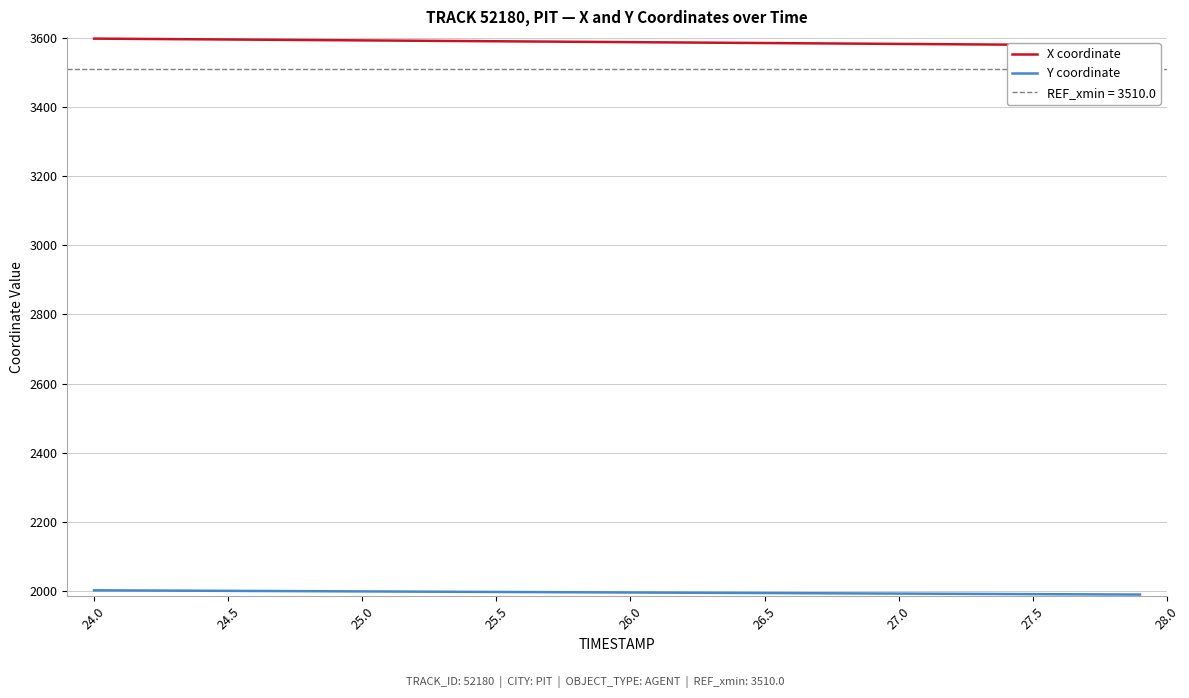

Where is Y coordinate nearest to the value 1996?

26.0